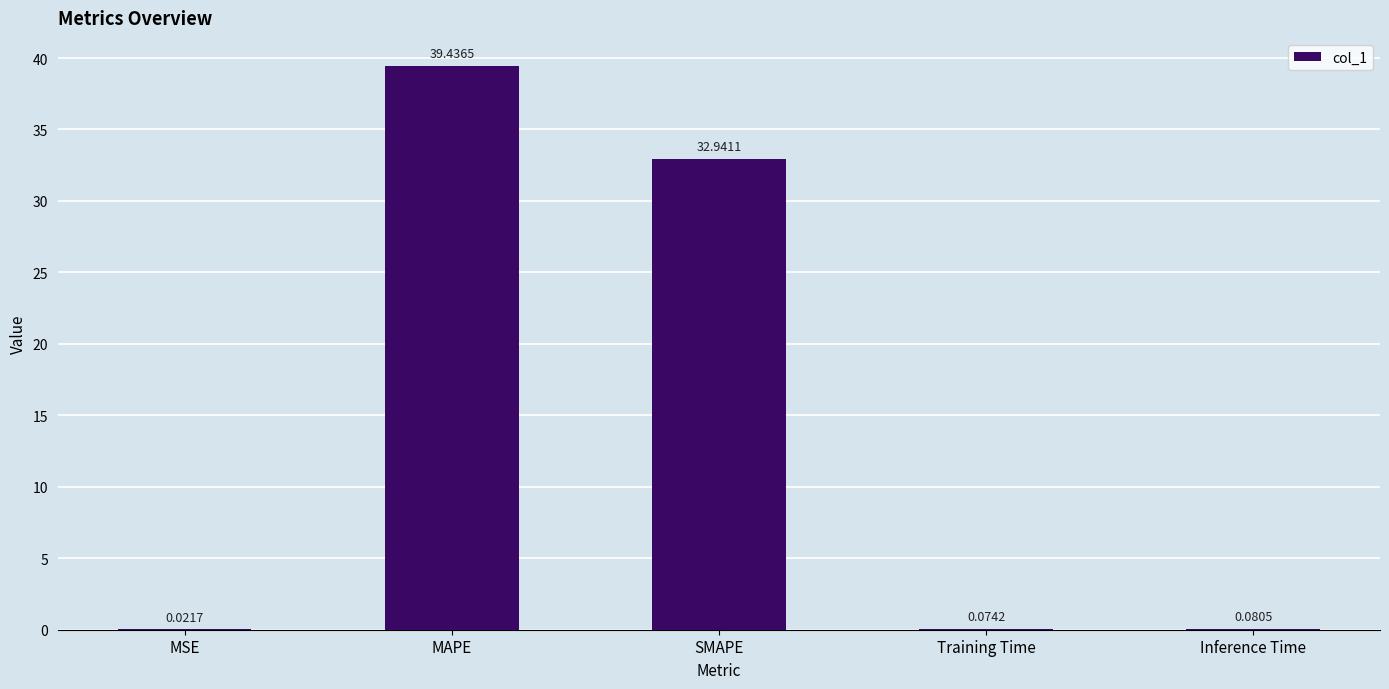

What is the greatest value displayed?

39.4